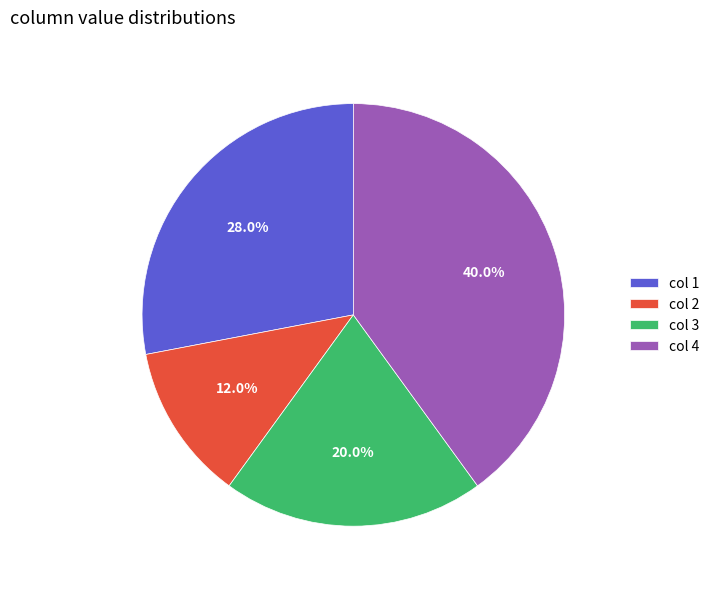

Rank the categories by value from lowest to highest.

col 2, col 3, col 1, col 4